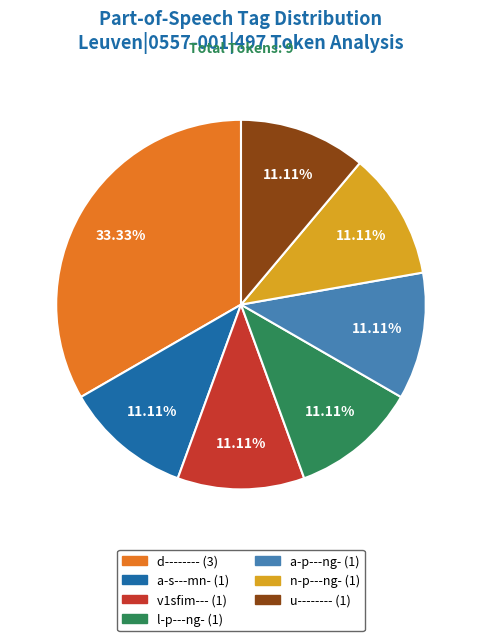

Does l-p---ng- (1) represent more than half of the total?

No